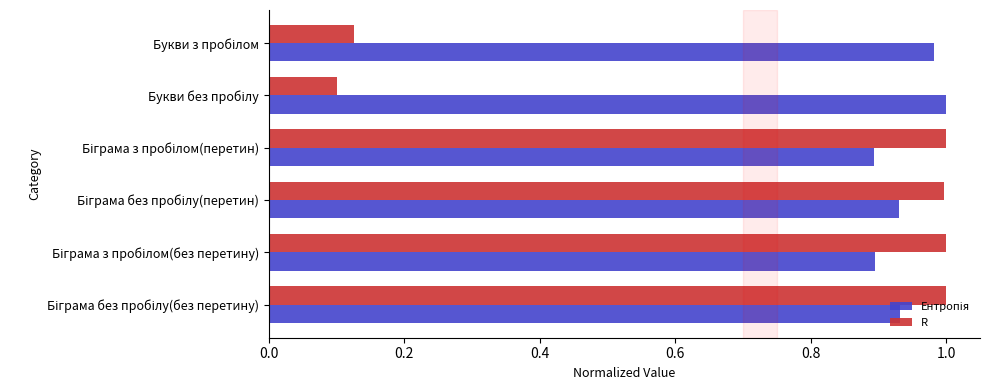

At how many categories does at least one series exceed 0?

6